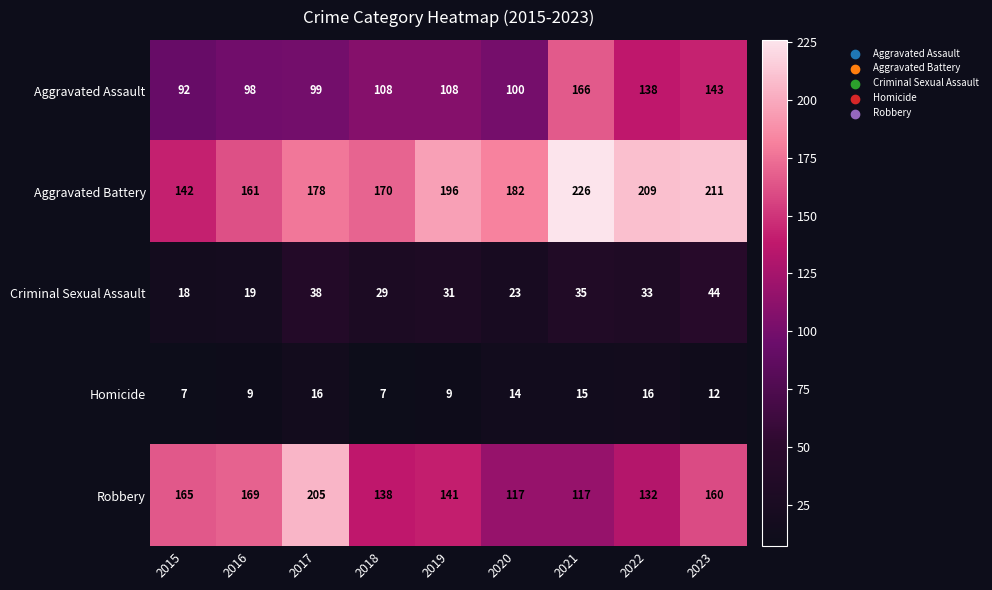

Is it true that Robbery equals 62 at 2015?

False